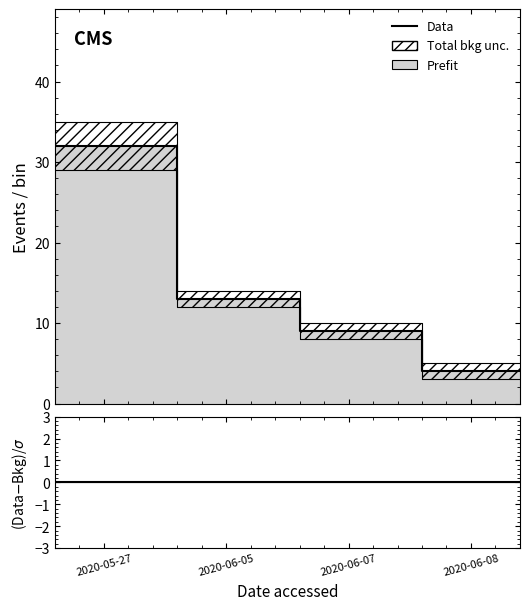

What is the value of the Data point at the 1st from the left?

32